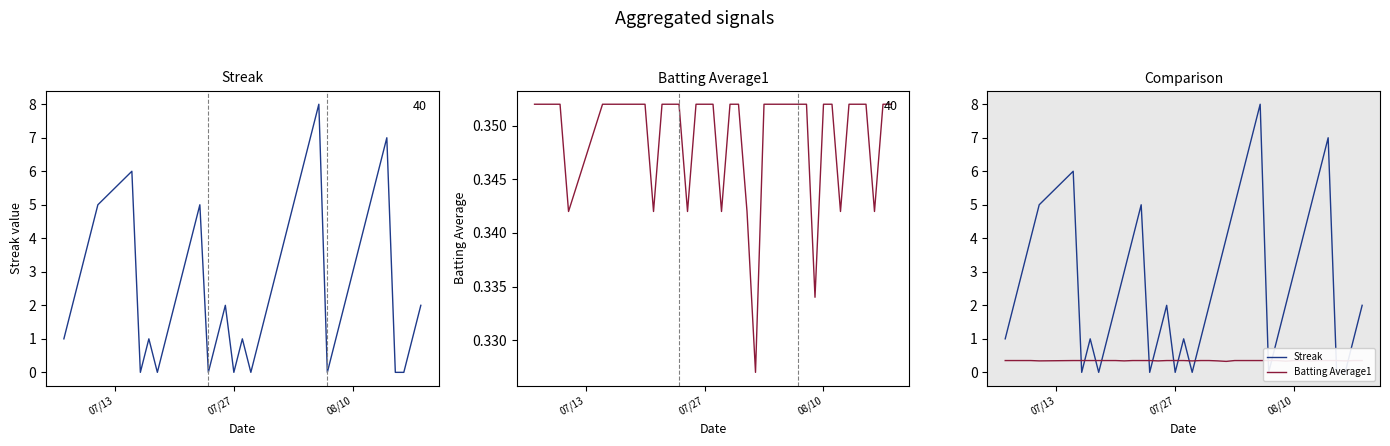

What is the value of the Batting Average1 point at the 36th from the left?

0.4